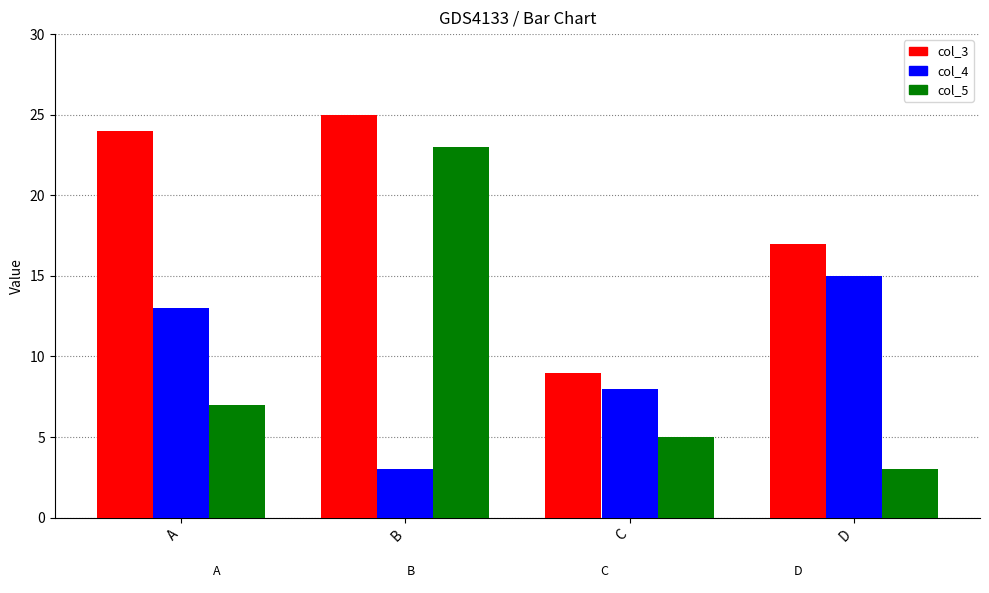

Reading right to left, transcribe all the data shown in this chart.

col_3: D=17	C=9	B=25	A=24
col_4: D=15	C=8	B=3	A=13
col_5: D=3	C=5	B=23	A=7